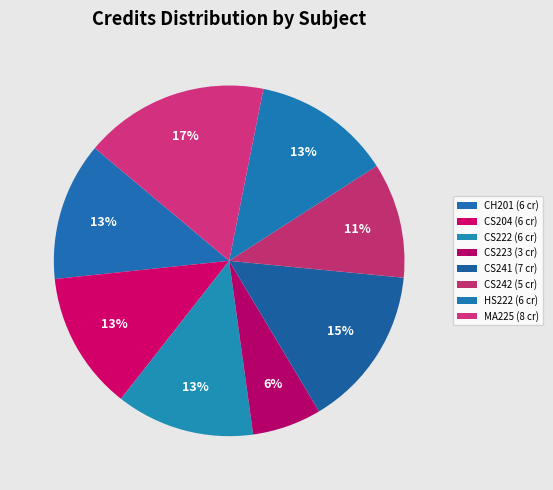

To the nearest percent, what is the average slice percentage?

12%